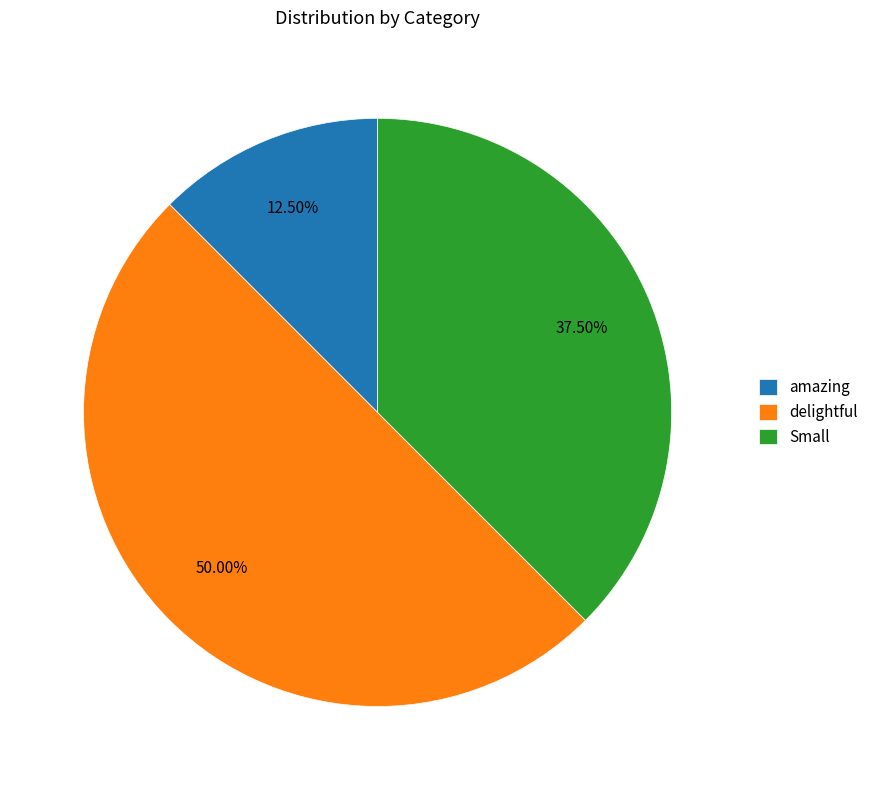

Does amazing represent more than half of the total?

No